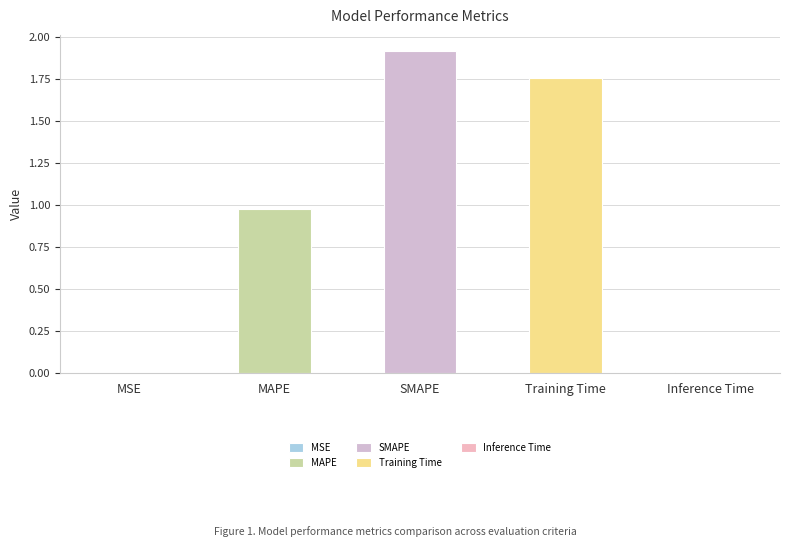

Rank the categories by value from lowest to highest.

MSE, Inference Time, MAPE, Training Time, SMAPE